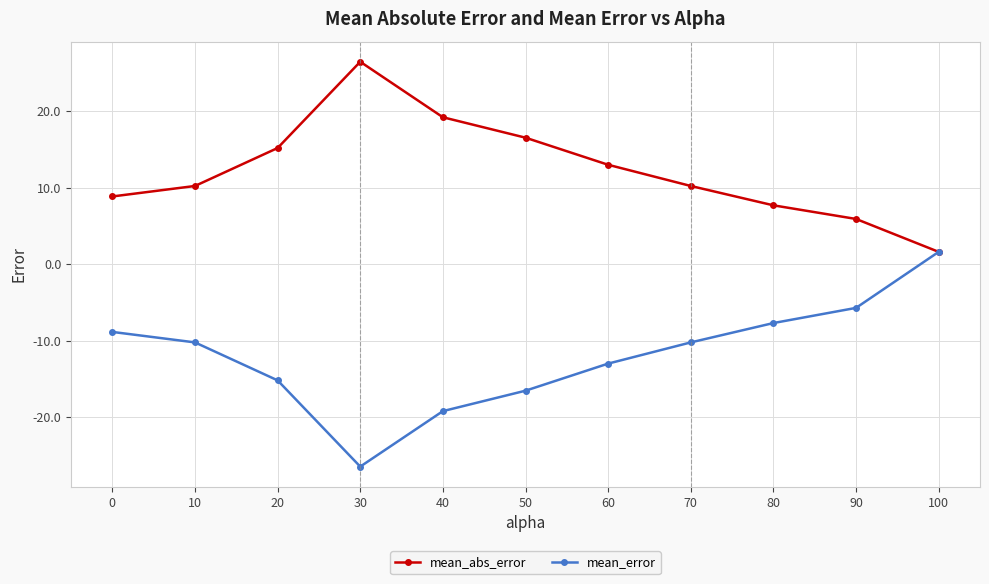

How many lines are shown in the chart?

2